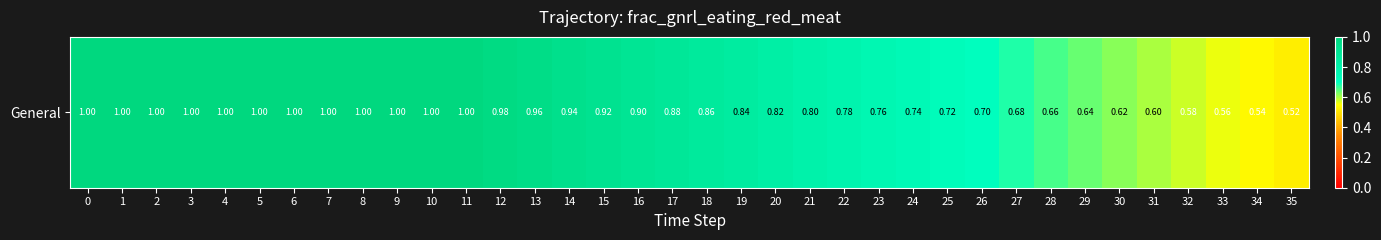

Reading left to right, extract all data points from this chart.

0=1.0	1=1.0	2=1.0	3=1.0	4=1.0	5=1.0	6=1.0	7=1.0	8=1.0	9=1.0	10=1.0	11=1.0	12=1.0	13=1.0	14=0.9	15=0.9	16=0.9	17=0.9	18=0.9	19=0.8	20=0.8	21=0.8	22=0.8	23=0.8	24=0.7	25=0.7	26=0.7	27=0.7	28=0.7	29=0.6	30=0.6	31=0.6	32=0.6	33=0.6	34=0.5	35=0.5